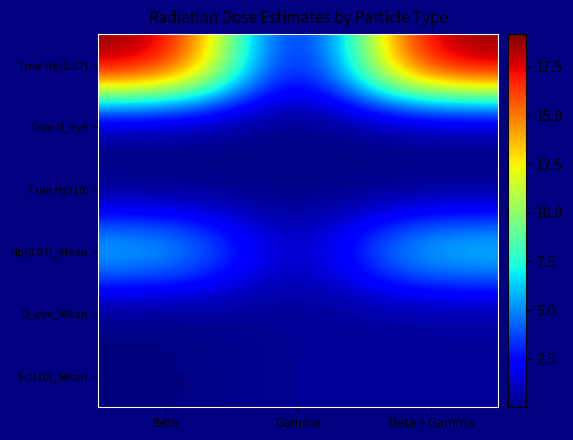

Which label corresponds to the largest value in the chart?

Beta + Gamma